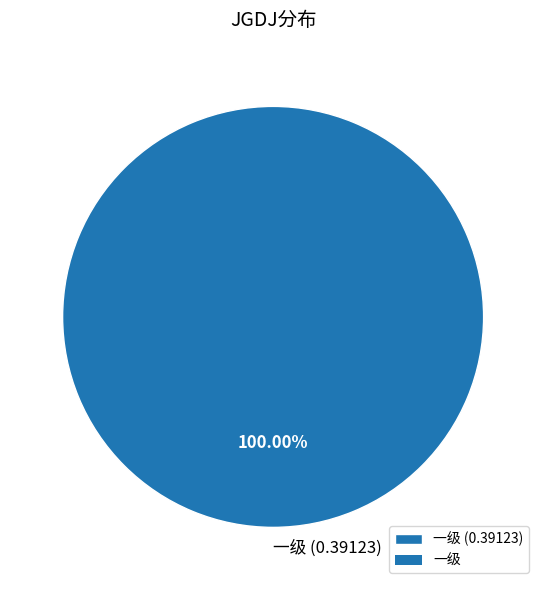

Does 一级 (0.39123) account for over 50% of the chart?

Yes